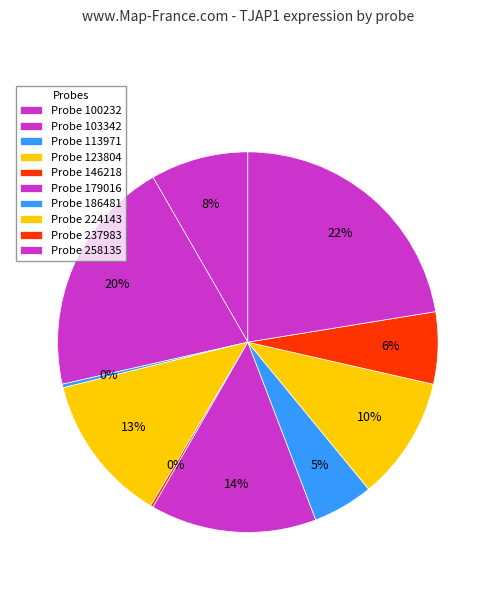

Which slice is the largest?

258135